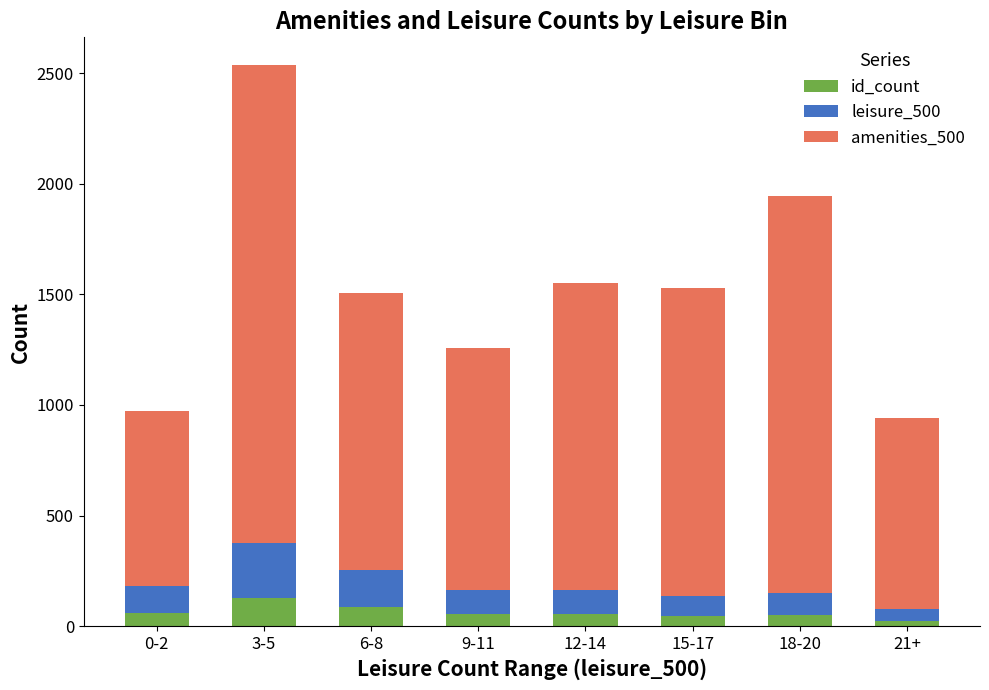

The value of id_count at 12-14 is 55. True or false?

True